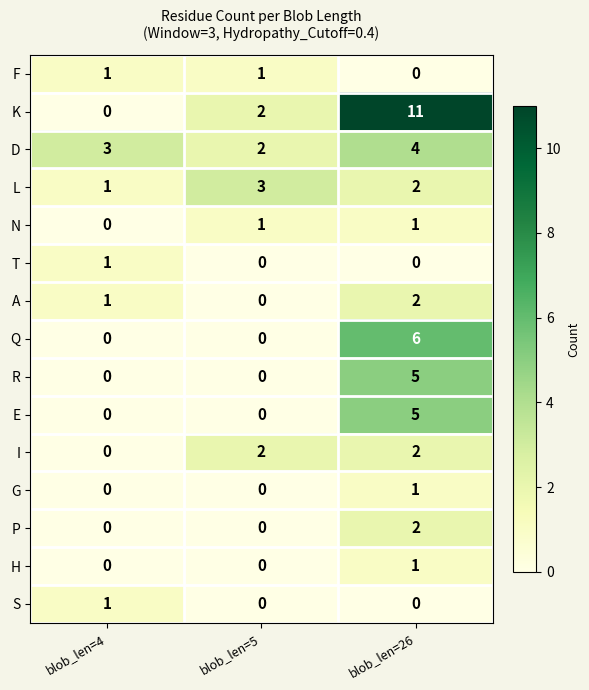

Where is I nearest to the value 1?

blob_len=4